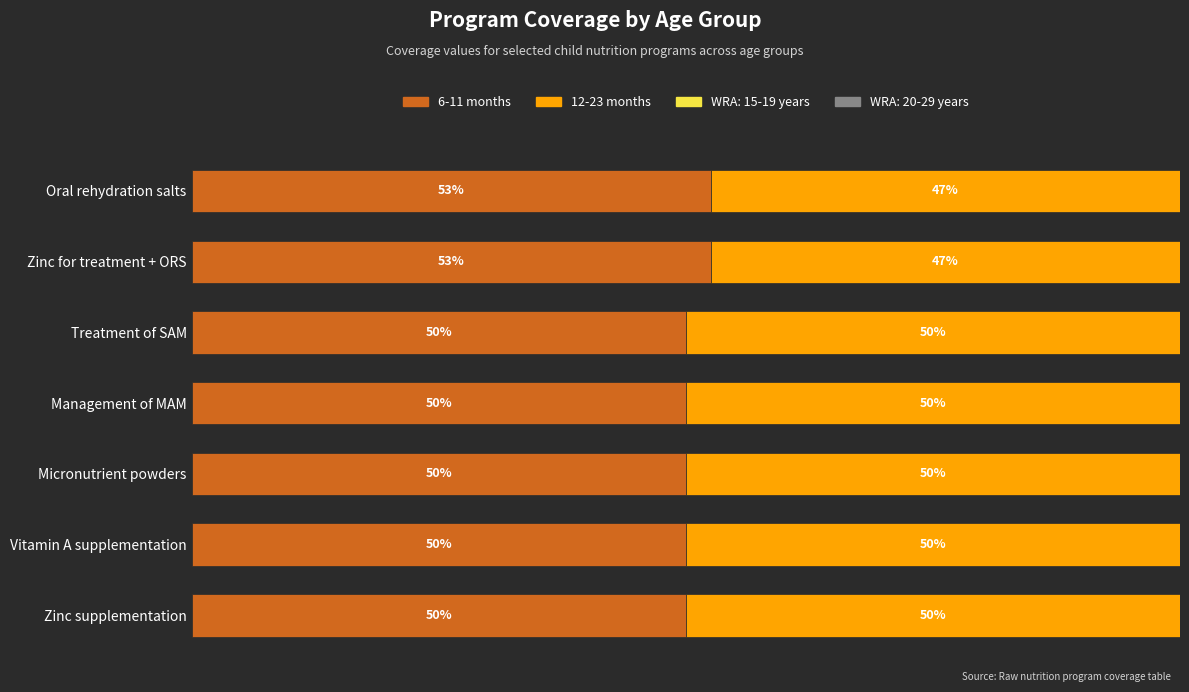

How many 6-11 months values are between 50 and 52?

5